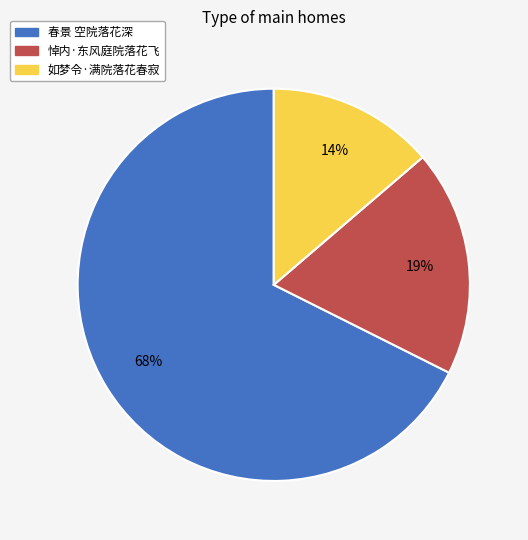

Approximately how many times larger is the value at 如梦令·满院落花春寂 compared to 春景 空院落花深?

0.2